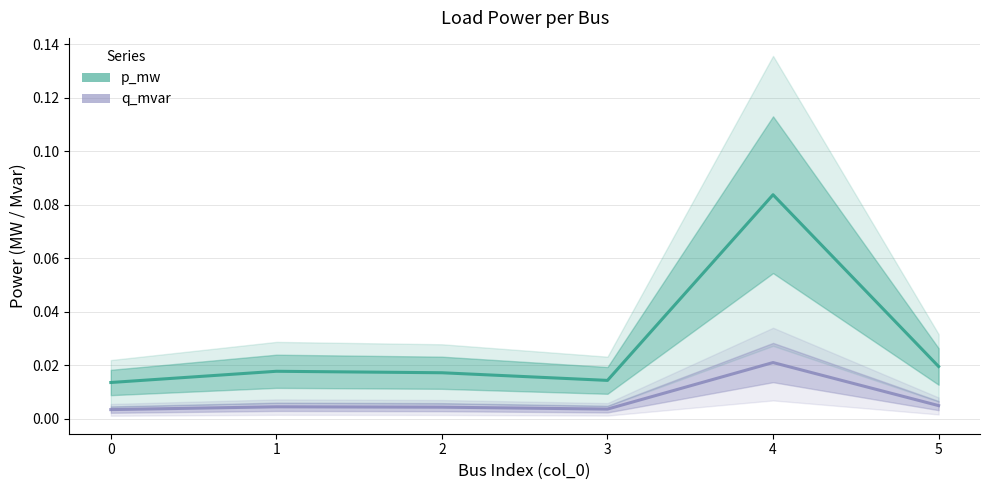

True or false: q_mvar and p_mw intersect in this chart.

False